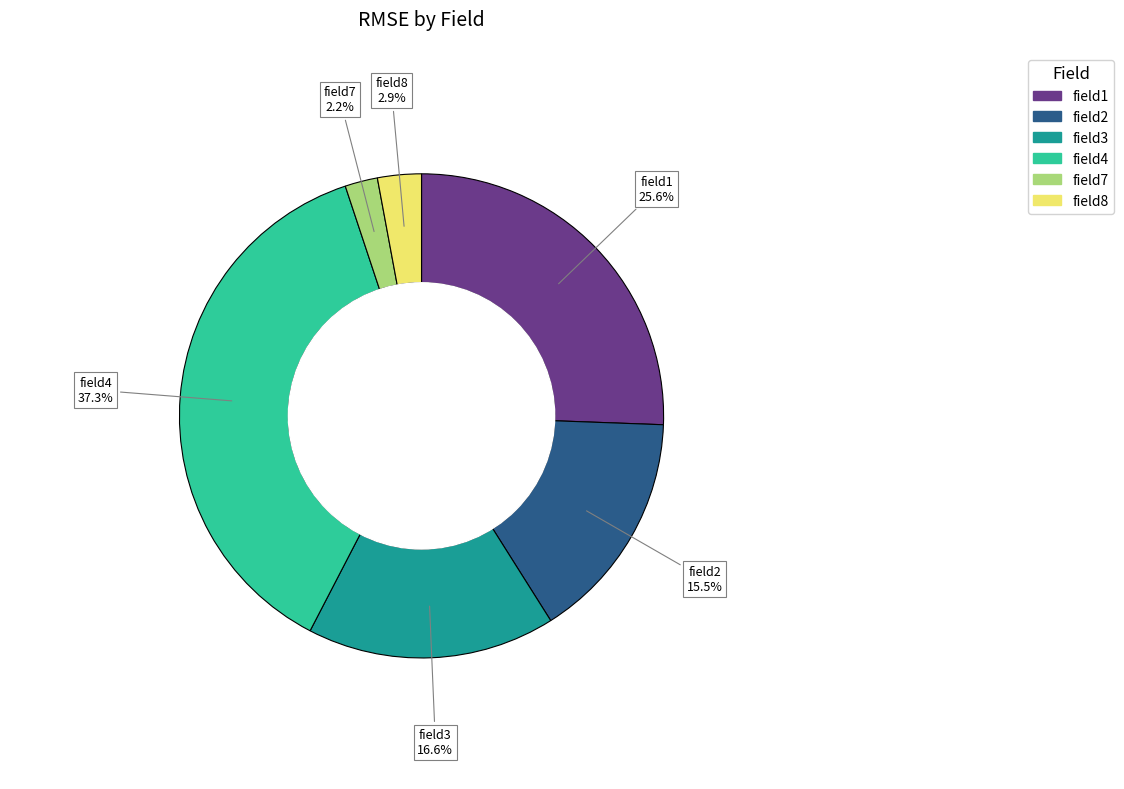

How many segments does this pie chart have?

6